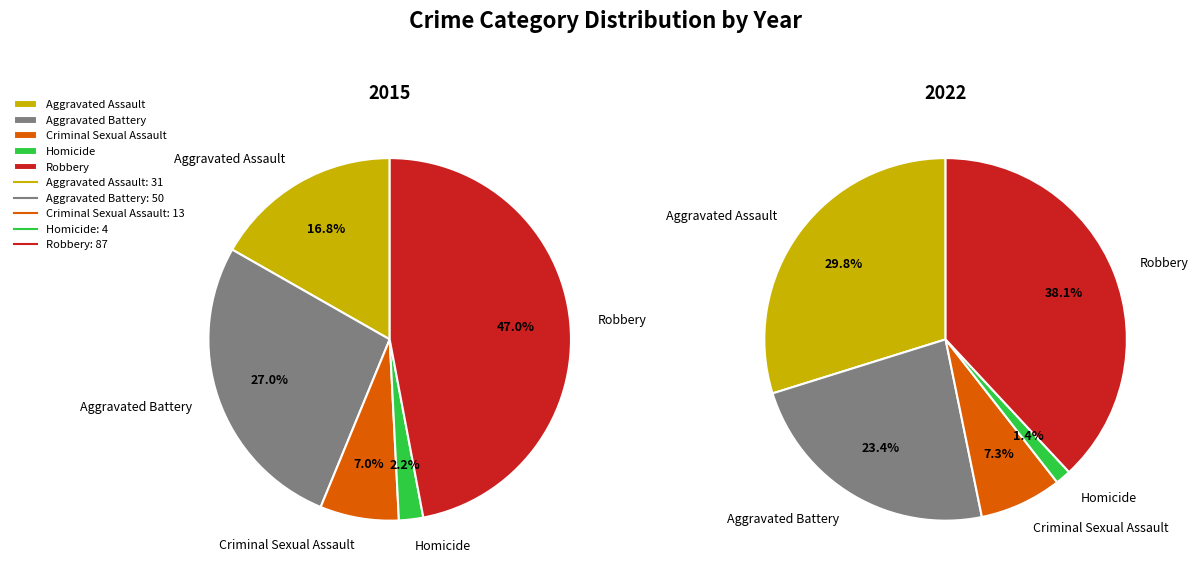

Does any single category account for the majority?

No